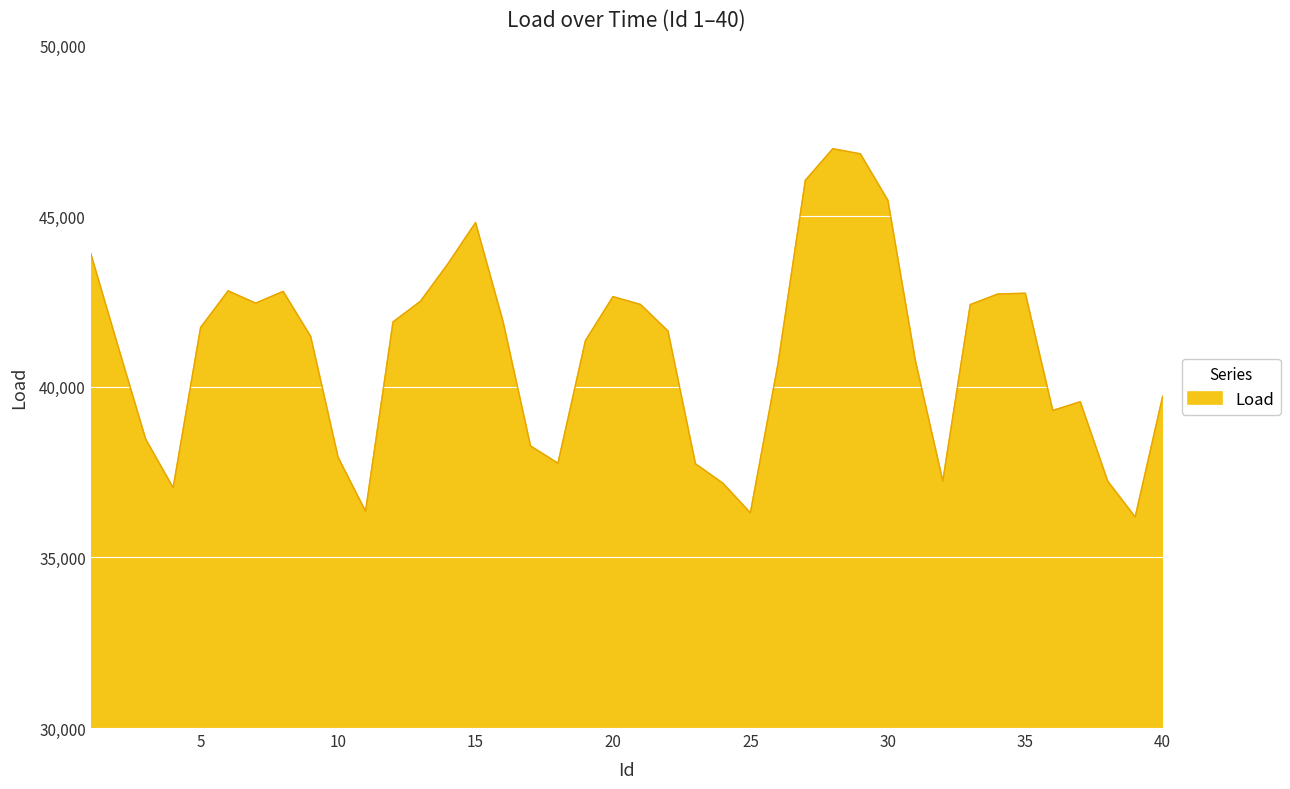

What is the minimum value shown in the chart?

36180.7